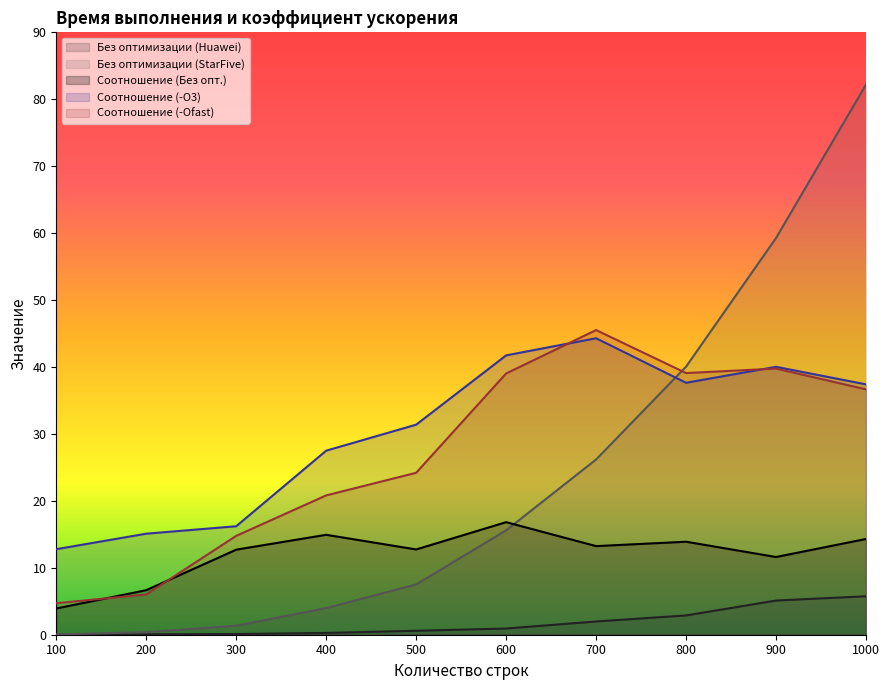

The value of Без оптимизации (Huawei) at 200 is 0.0. True or false?

False